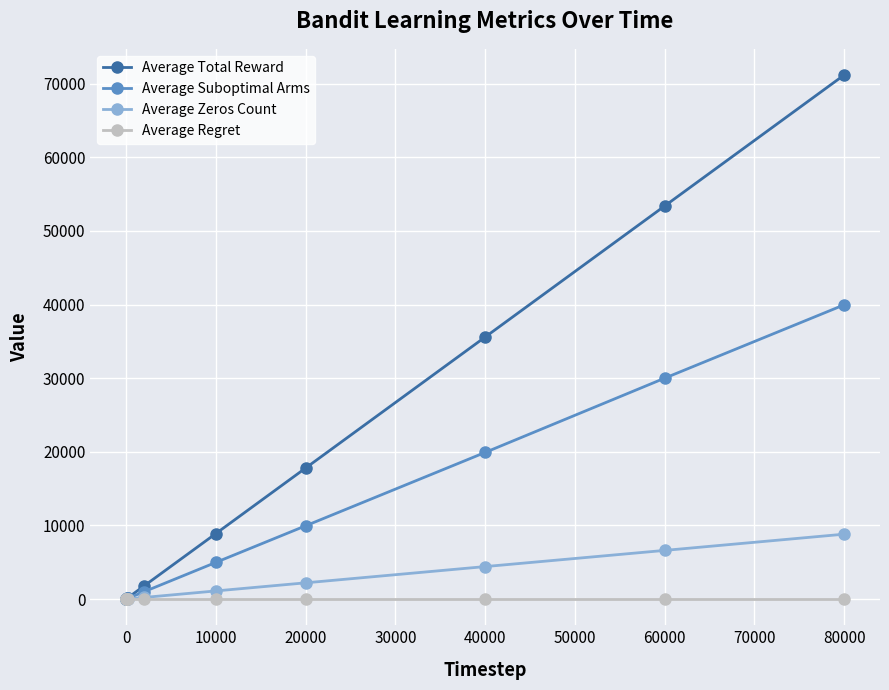

Which series has the largest range (max minus min)?

Average Total Reward